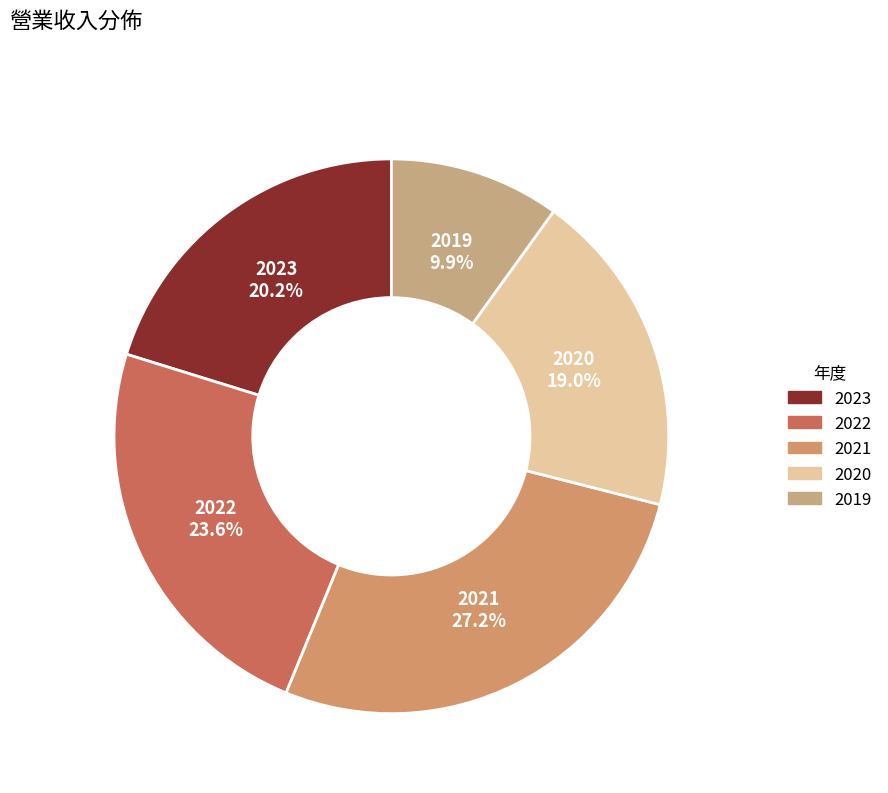

Combined, do 2023 and 2020 account for over 50%?

No